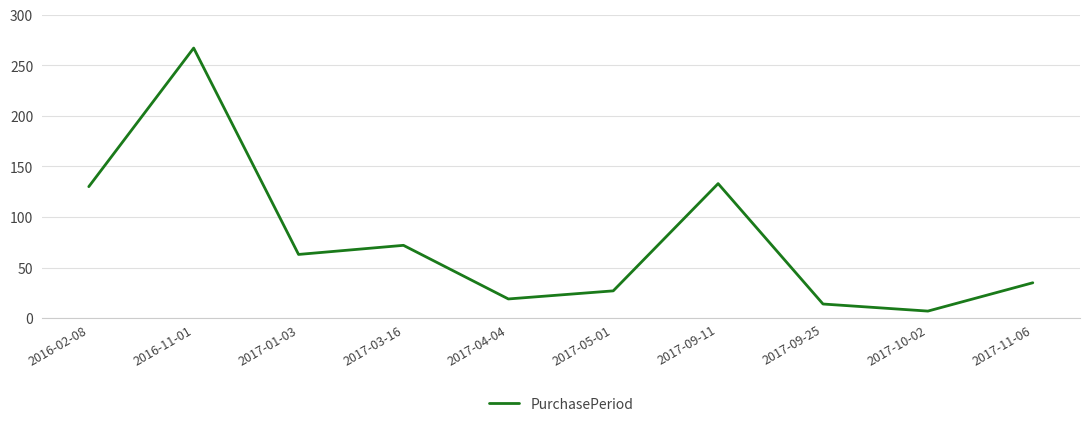

What is the sum of all values?

767